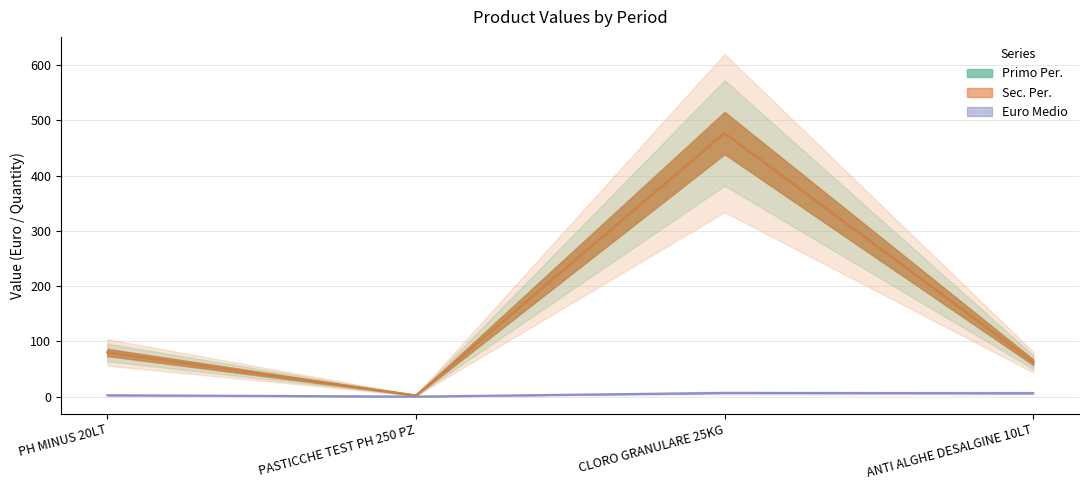

Where is Primo Per. nearest to the value 239?

PH MINUS 20LT